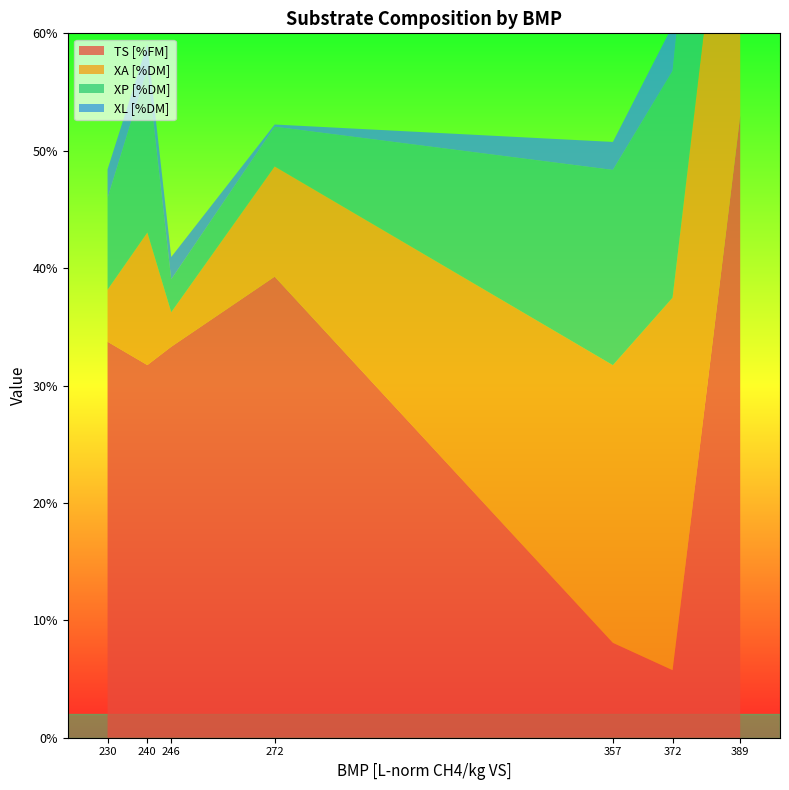

Reading left to right, transcribe all the data shown in this chart.

TS [%FM]: 230=33.7	240=31.7	246=33.3	272=39.3	357=8.1	372=5.8	389=53.0
XA [%DM]: 230=4.4	240=11.3	246=2.9	272=9.4	357=23.6	372=31.7	389=33.4
XP [%DM]: 230=7.8	240=13.9	246=2.8	272=3.4	357=16.6	372=19.3	389=26.0
XL [%DM]: 230=2.4	240=2.1	246=1.9	272=0.2	357=2.4	372=3.9	389=4.2